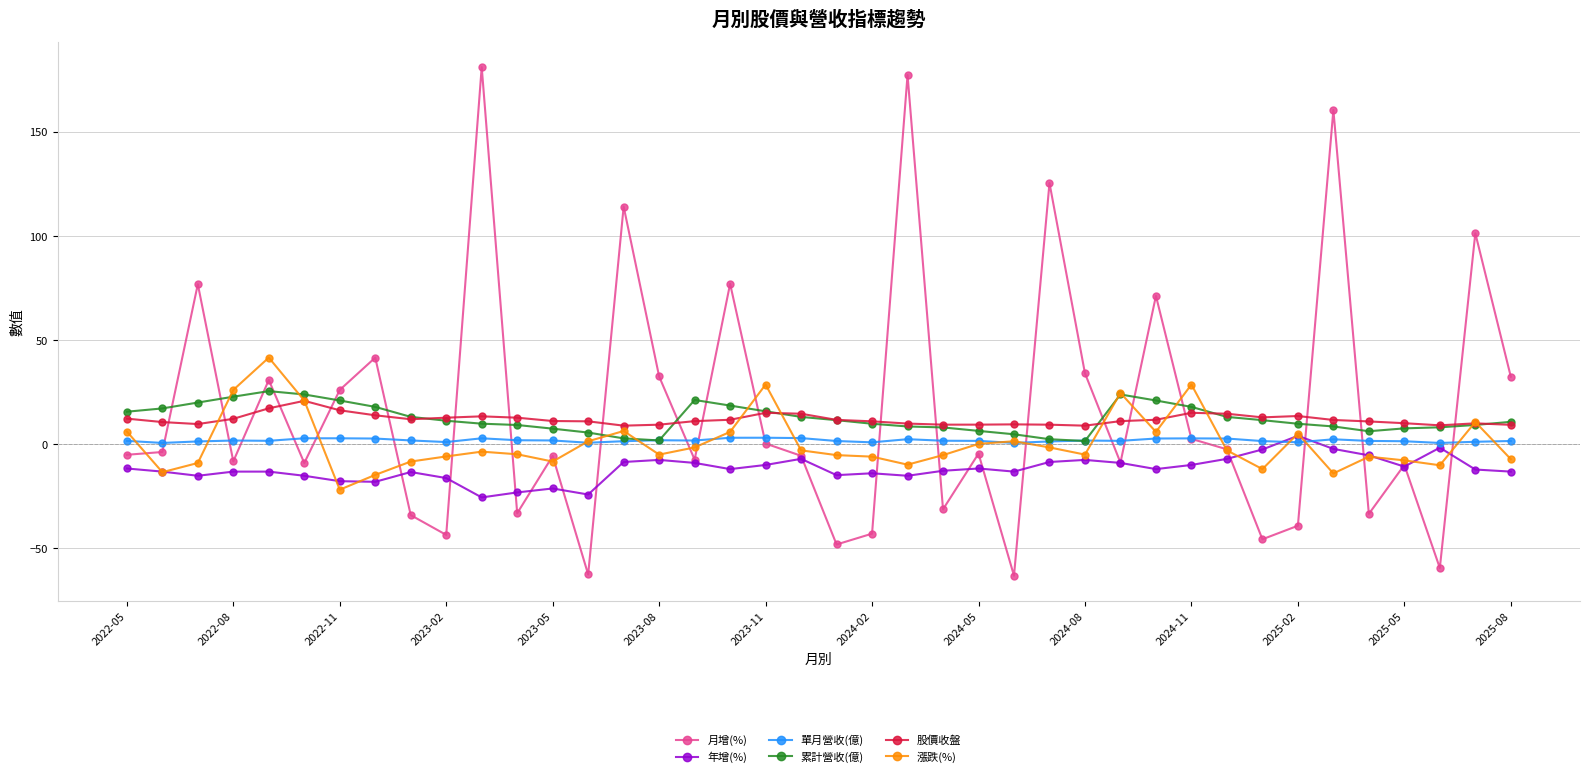

At how many categories does at least one series exceed 134?

3